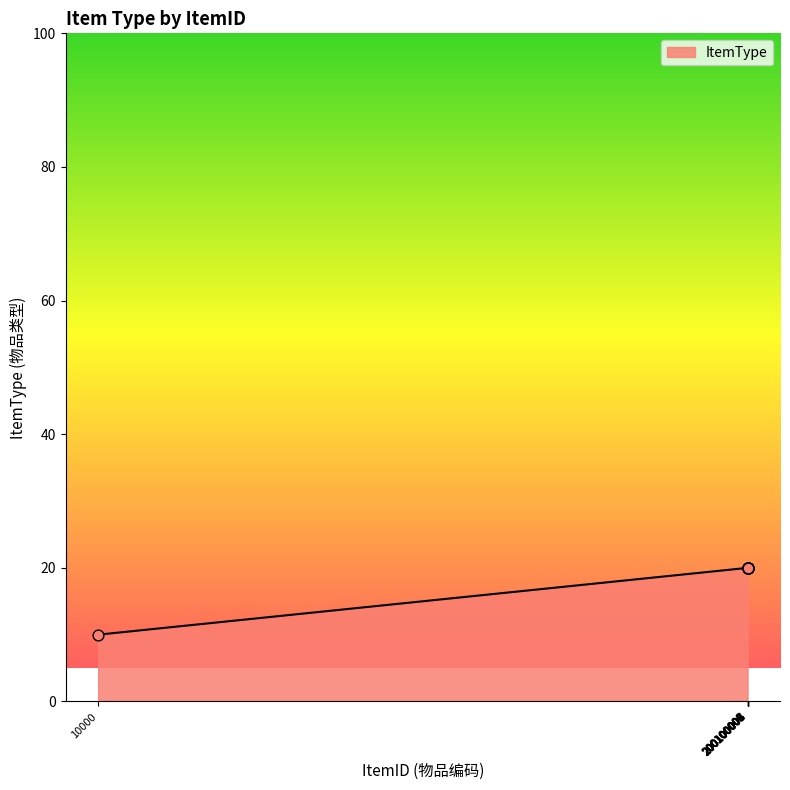

What is the difference between the maximum and minimum values?

10